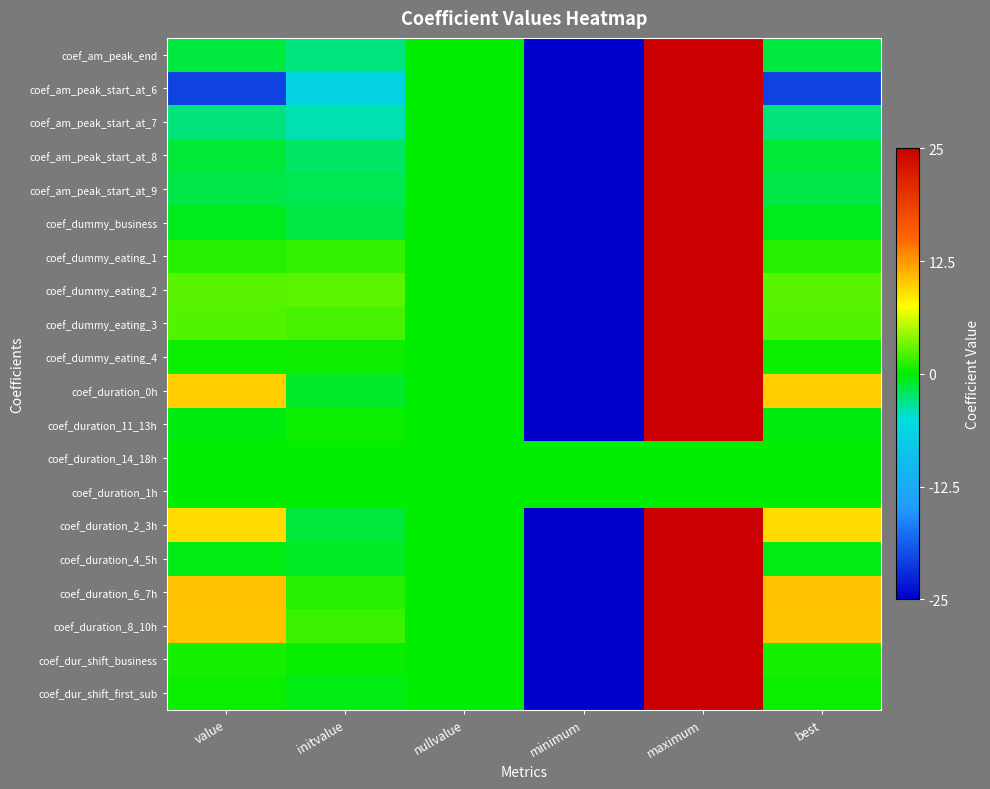

How many distinct data groups are displayed?

20